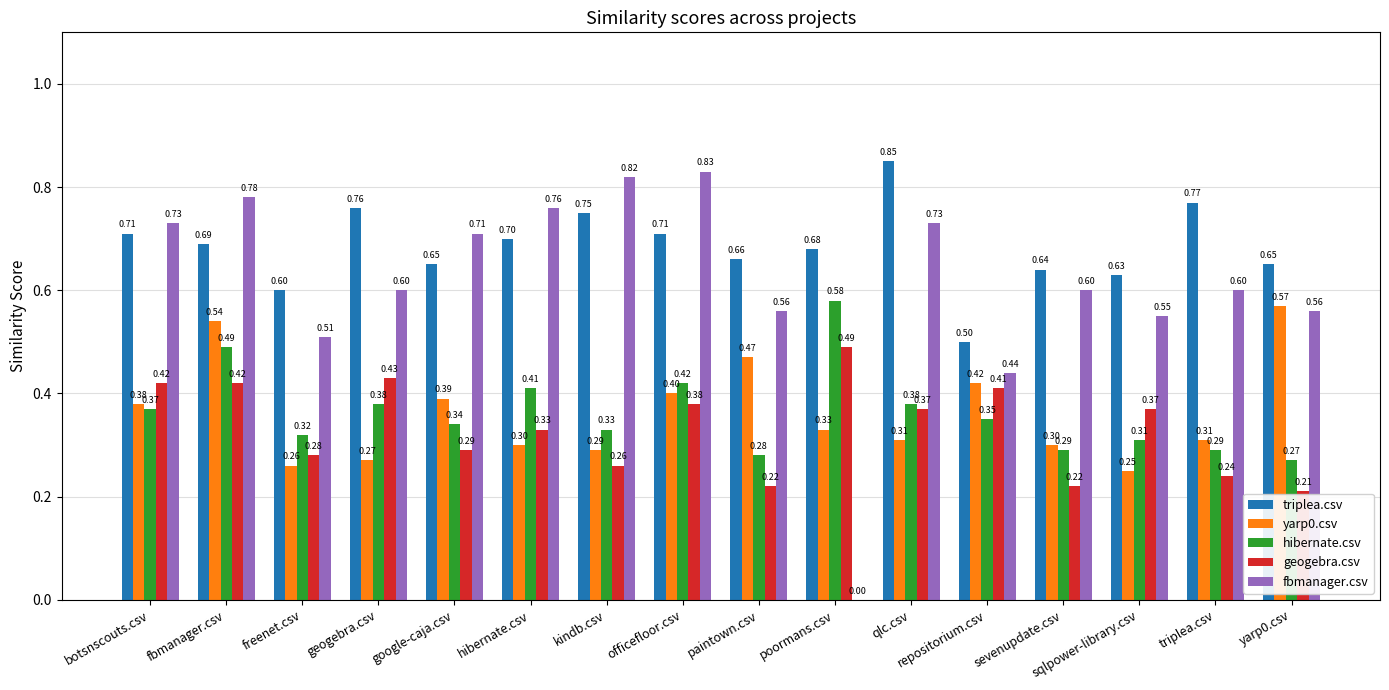

What is the difference between the geogebra.csv values at sqlpower-library.csv and freenet.csv?

0.1